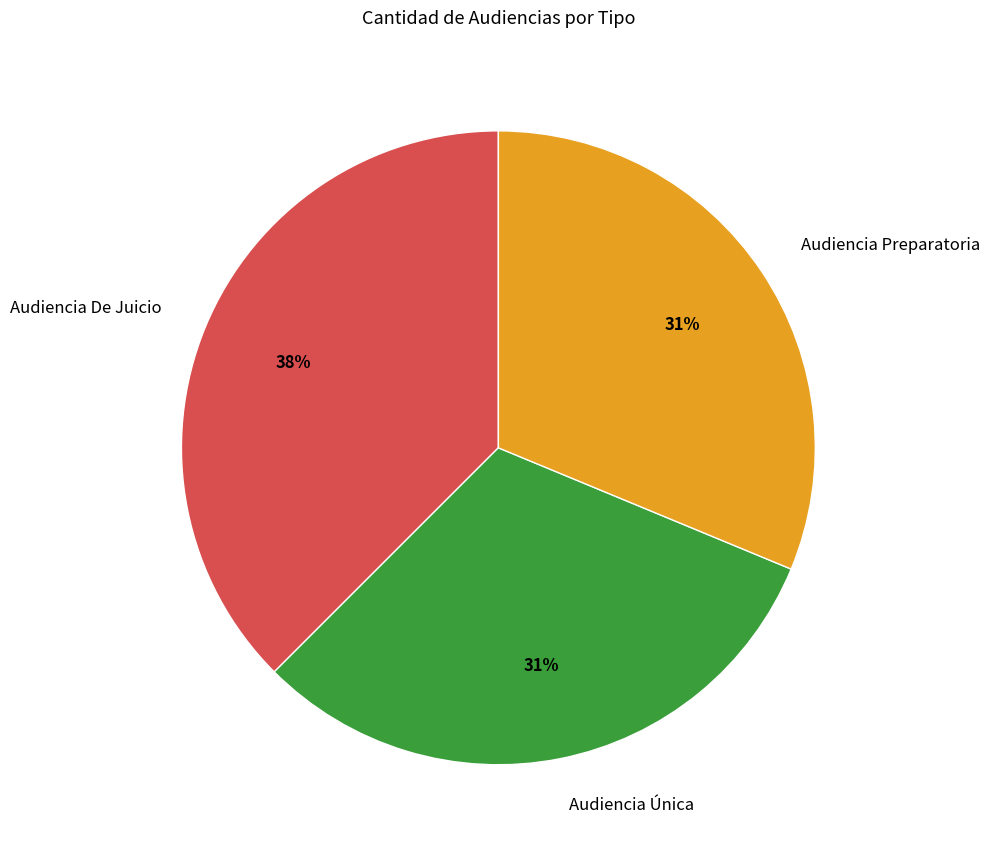

How many segments does this pie chart have?

3